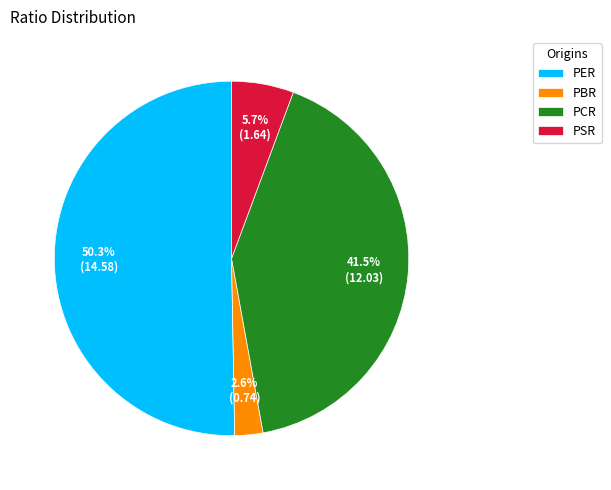

The PSR slice represents 17% of the pie. True or false?

False